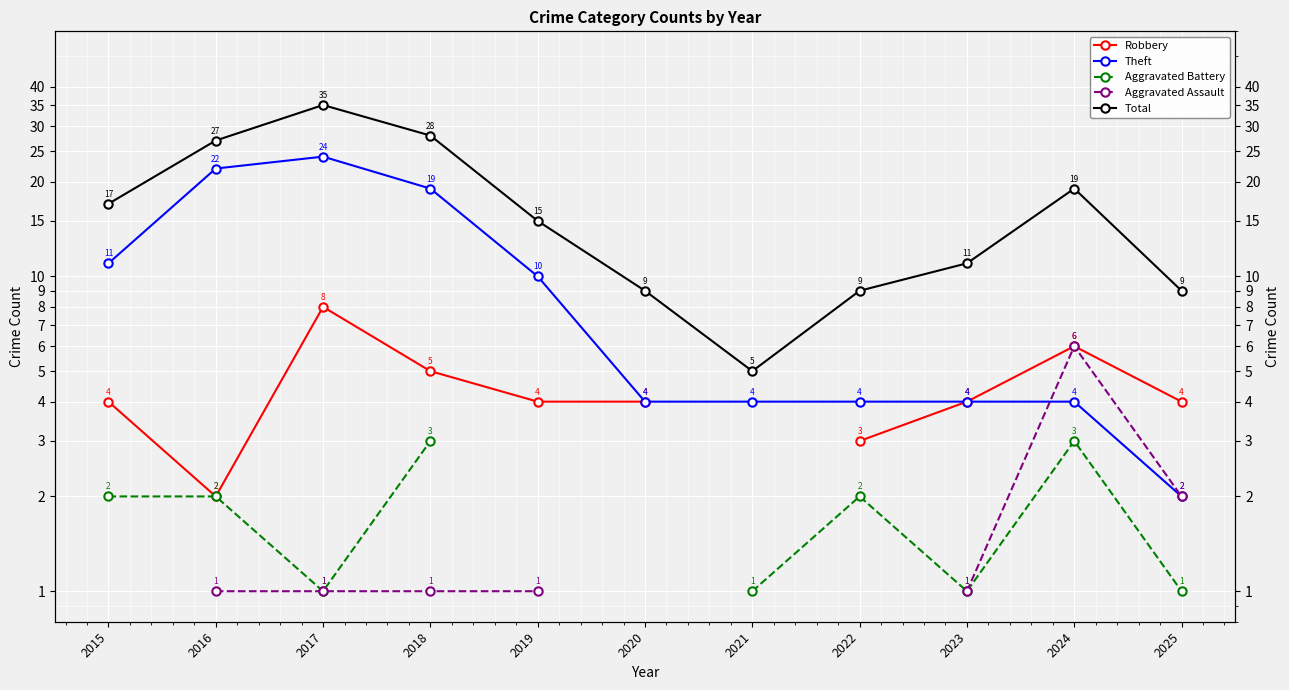

How many lines are shown in the chart?

5